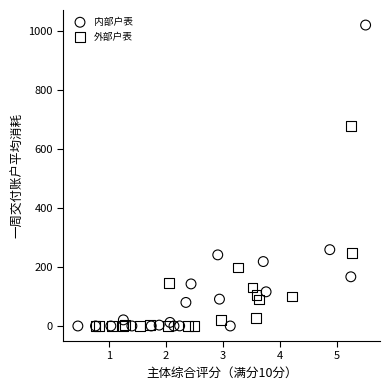

What are all the series names shown in the legend?

内部户表, 外部户表